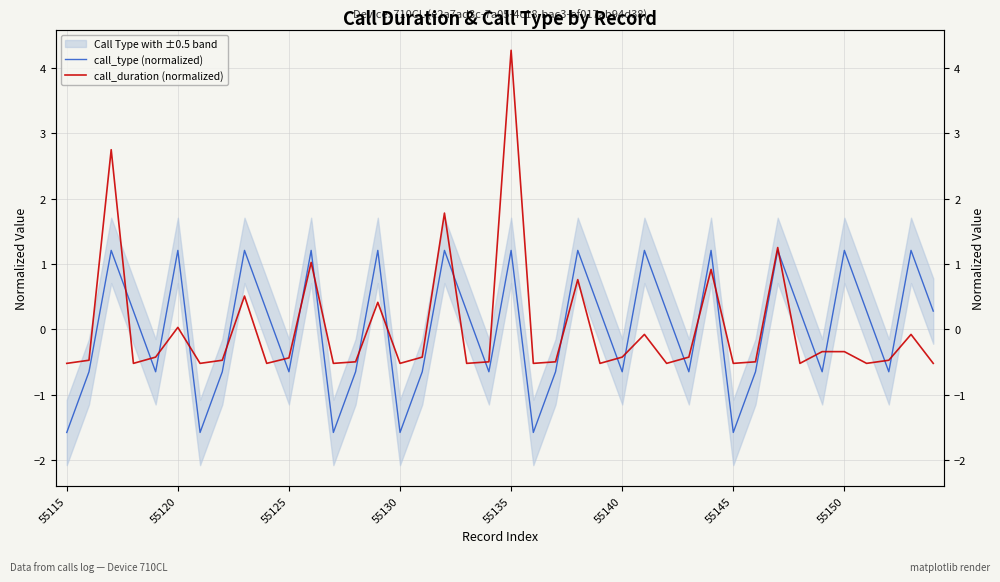

How many values in the call_duration (normalized) series are below 0?

30